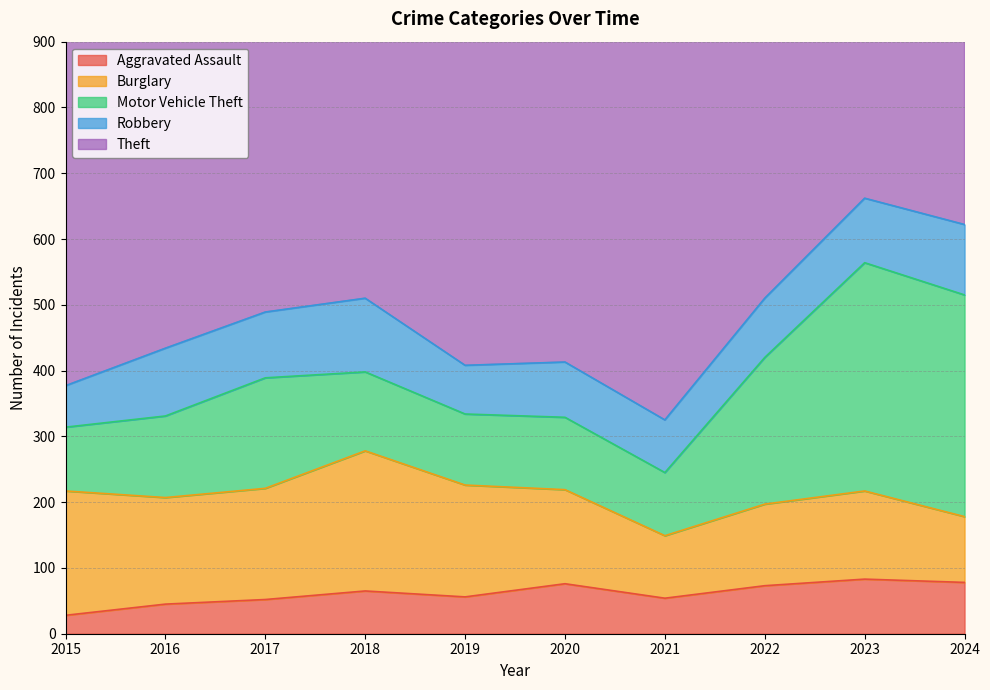

Does the chart display data point markers on the line(s)?

No